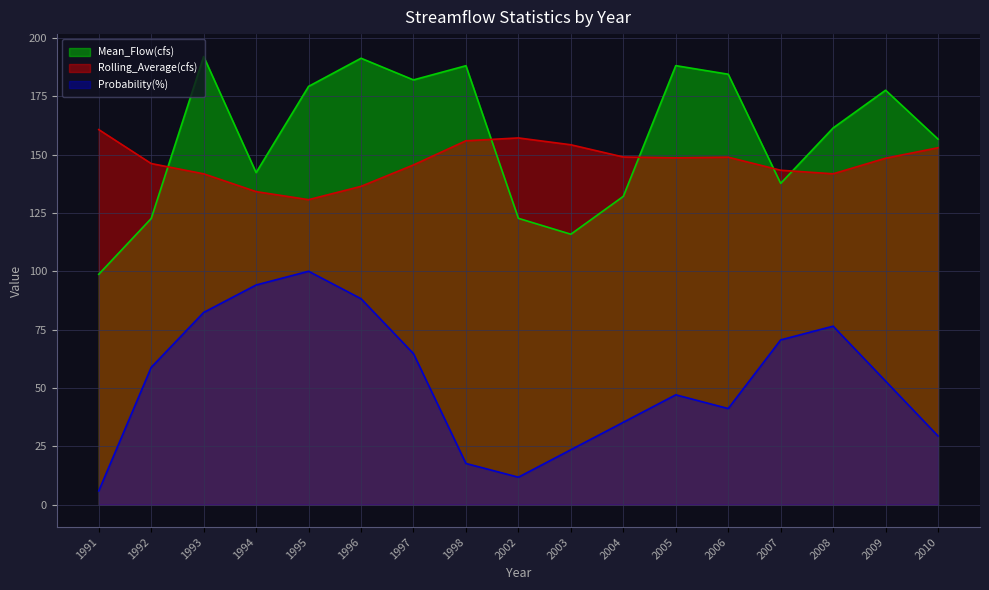

Where does the Mean_Flow(cfs) series first go above 161?

1993